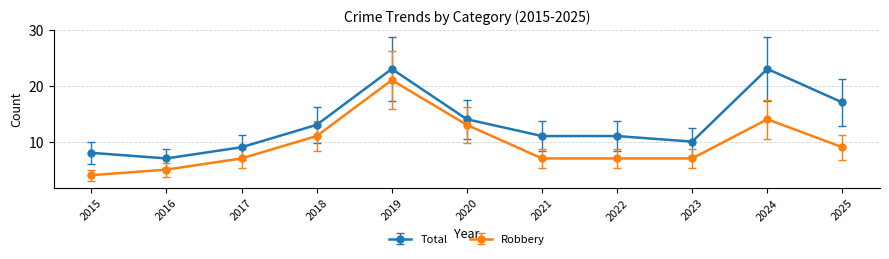

Does the chart display data point markers on the line(s)?

Yes